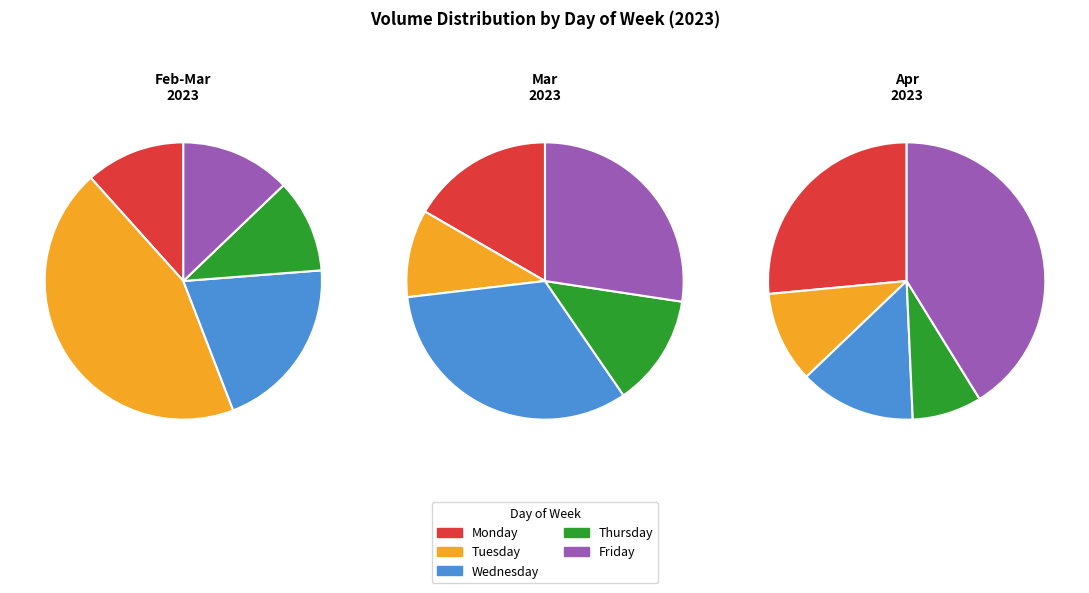

The 2023-03 slice represents 22% of the pie. True or false?

True